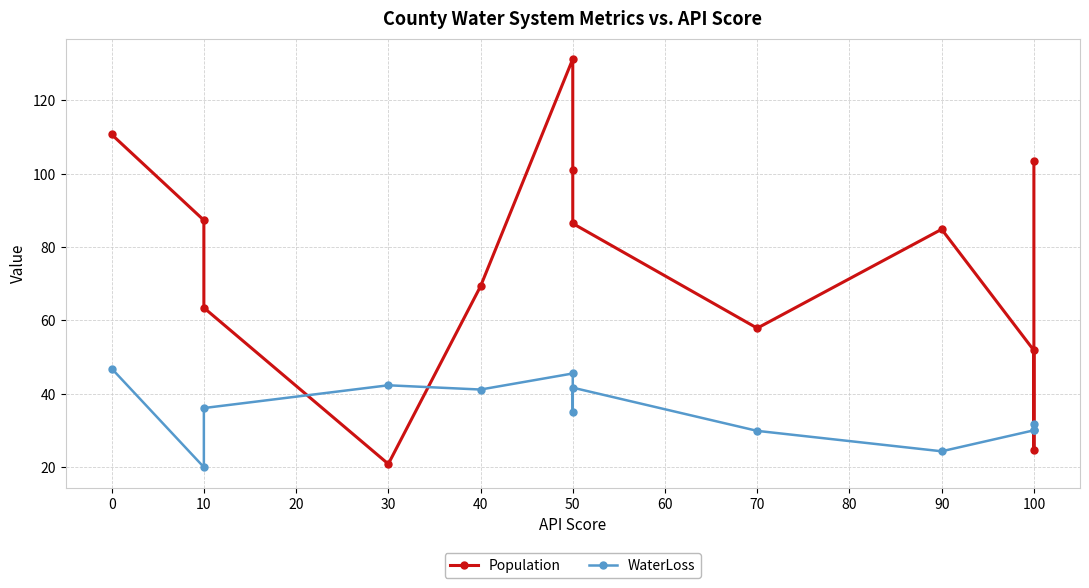

Count the number of categories in the chart.

13